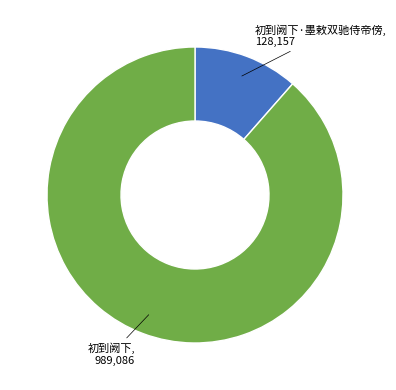

Is there any slice that represents more than half of the pie?

Yes